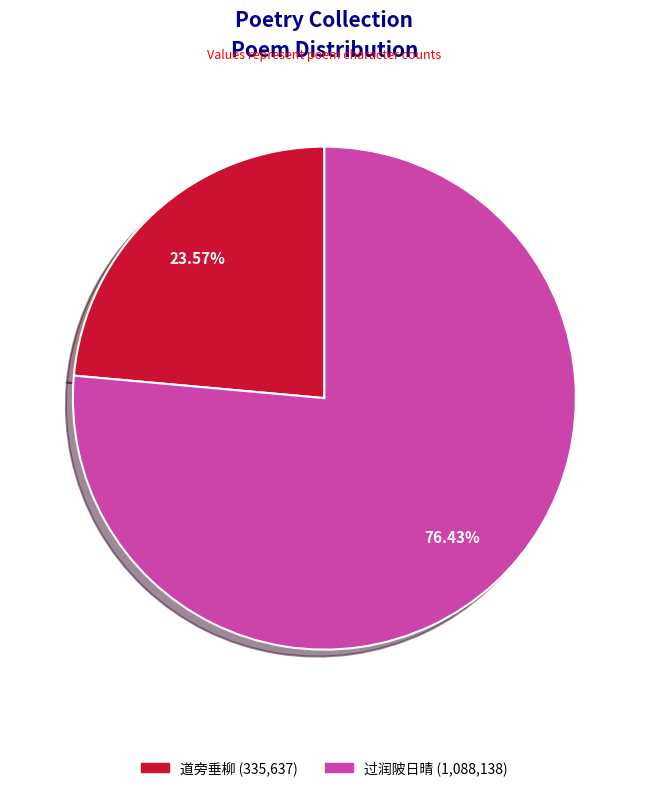

Do 道旁垂柳 (335,637) and 过润陂日晴 (1,088,138) together represent more than half of the pie?

Yes